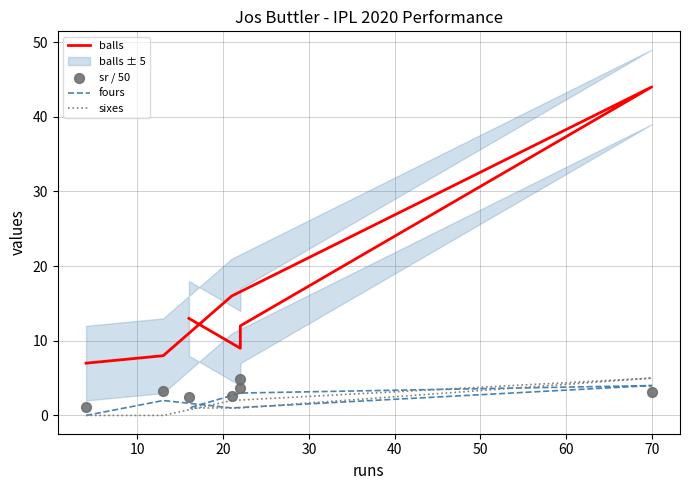

Which series has the widest spread of Y values?

balls